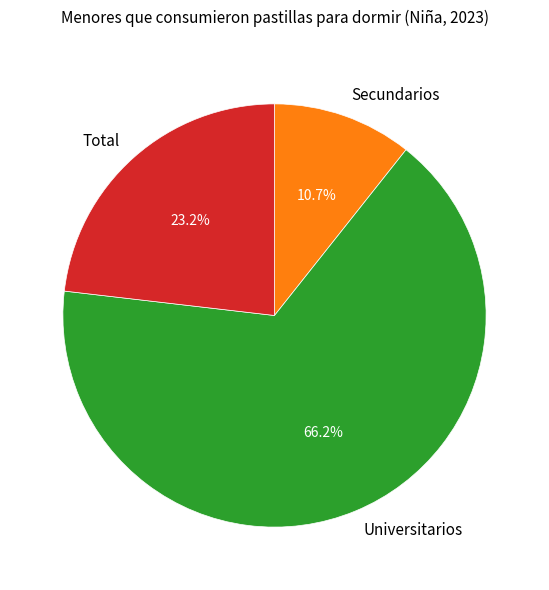

To the nearest percent, what is the average slice percentage?

33%